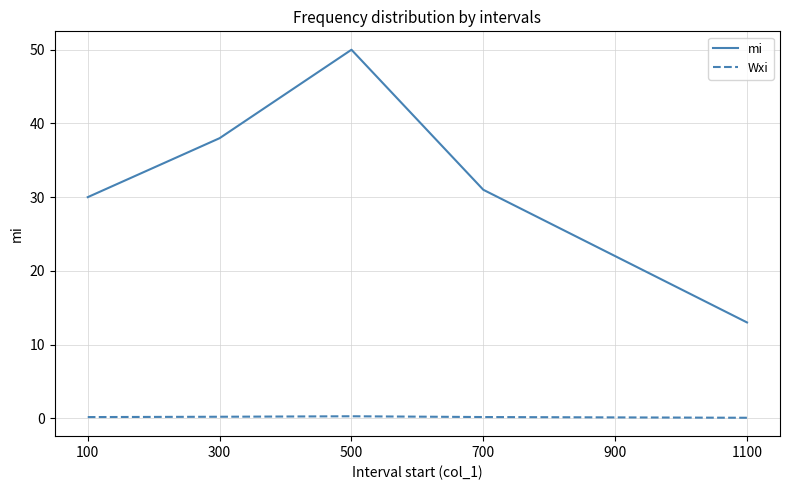

At which category is the sum across all series the highest?

500